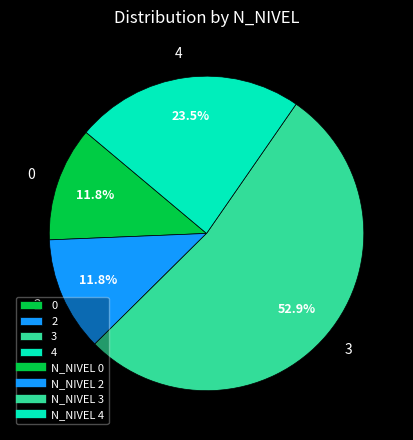

To the nearest percent, what percentage of the pie is 3?

53%